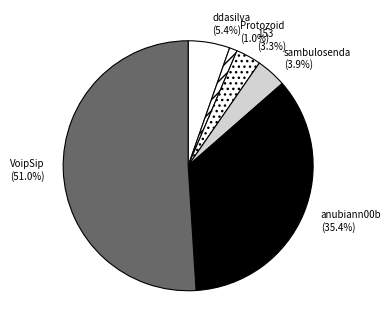

Rank the categories by value from lowest to highest.

Protozoid, 153, sambulosenda, ddasilva, anubiann00b, VoipSip